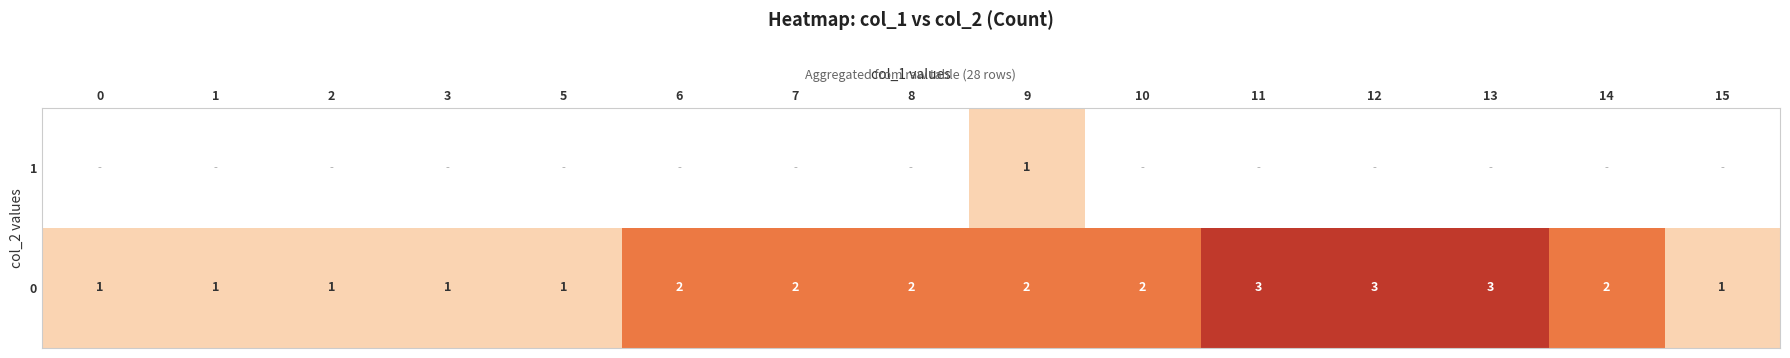

Count the 0 values in the range 1 to 2.

12